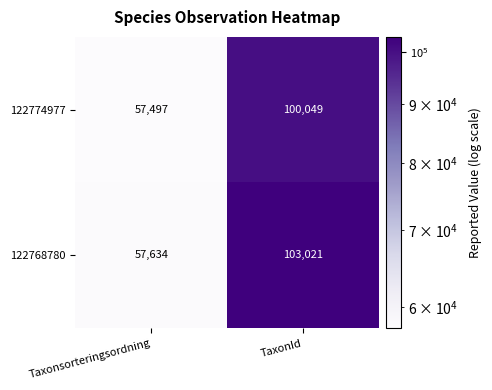

At which label does 122774977 reach its minimum?

Taxonsorteringsordning